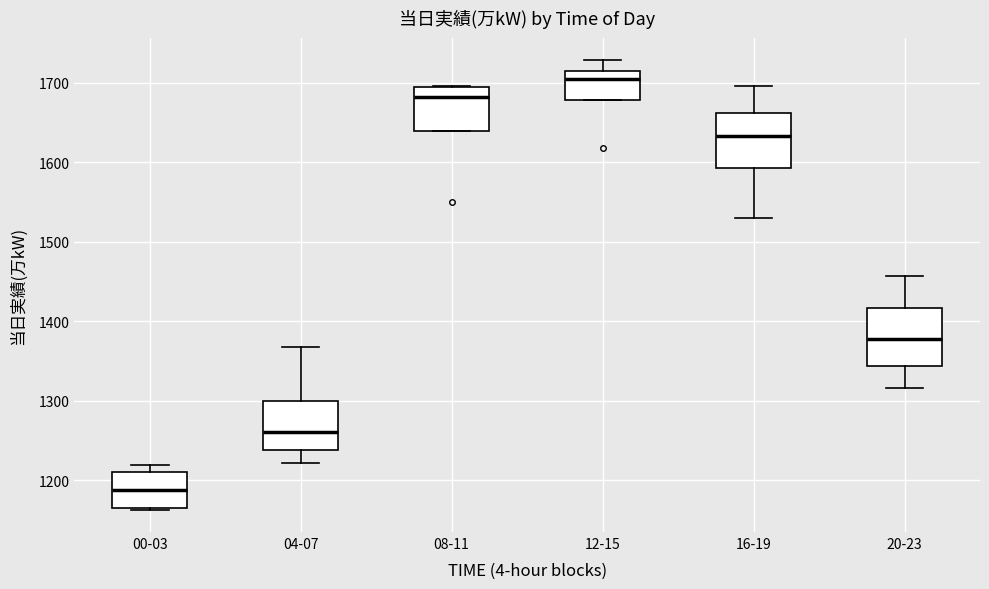

Where does the median line of the box for 16-19 sit on the y-axis? The values are not printed on the chart, so give them approximately, as read against the axis.

1630